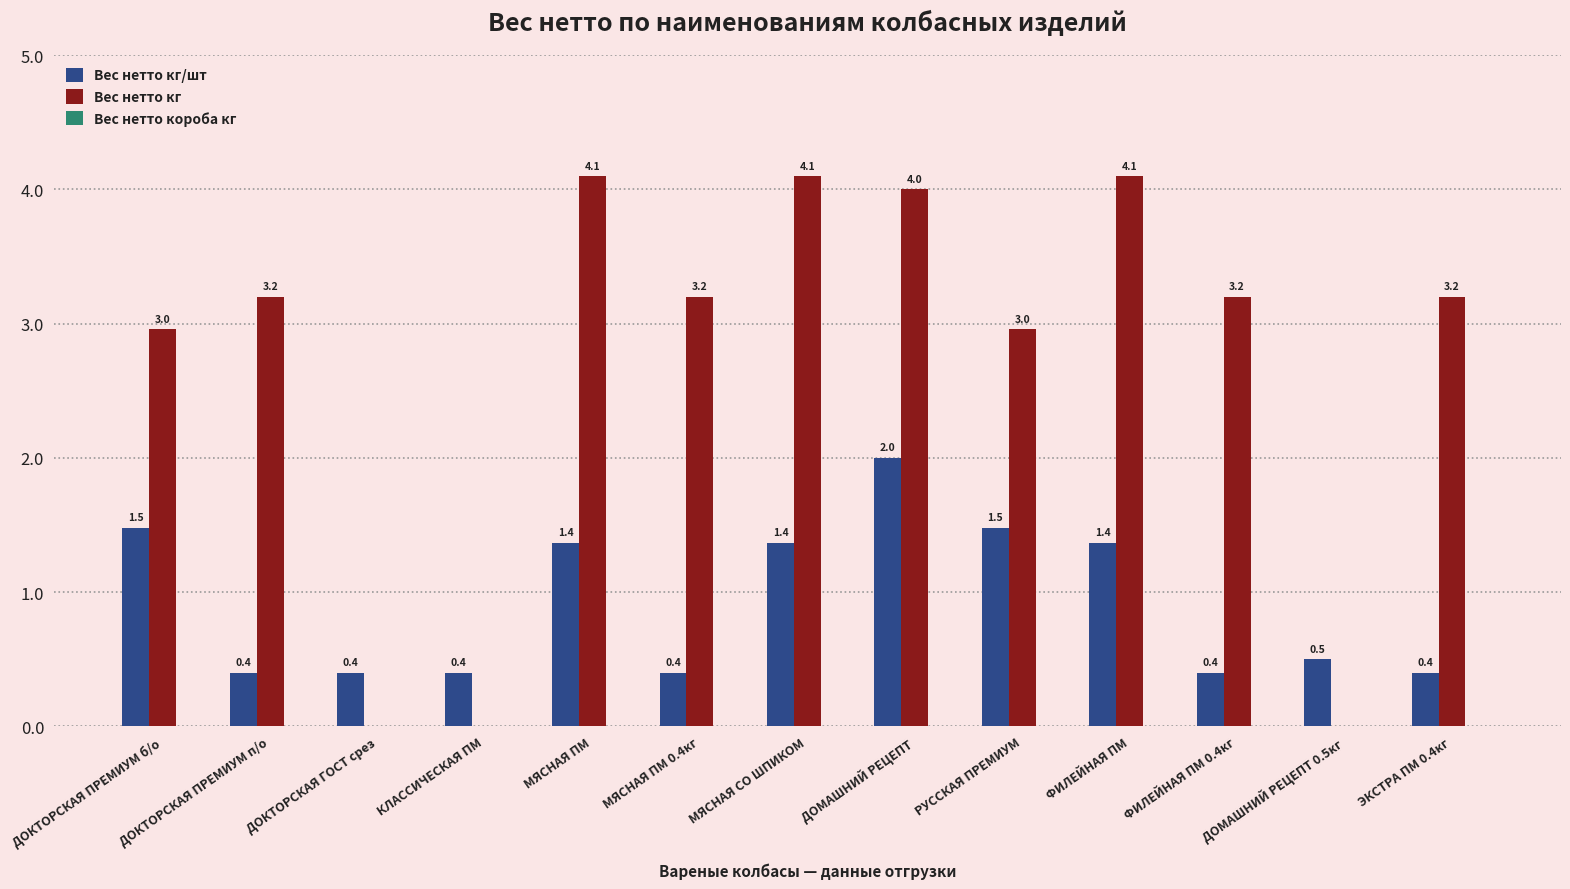

Between ДОКТОРСКАЯ ГОСТ срез and ЭКСТРА ПМ 0.4кг, which series saw the biggest shift?

Вес нетто кг